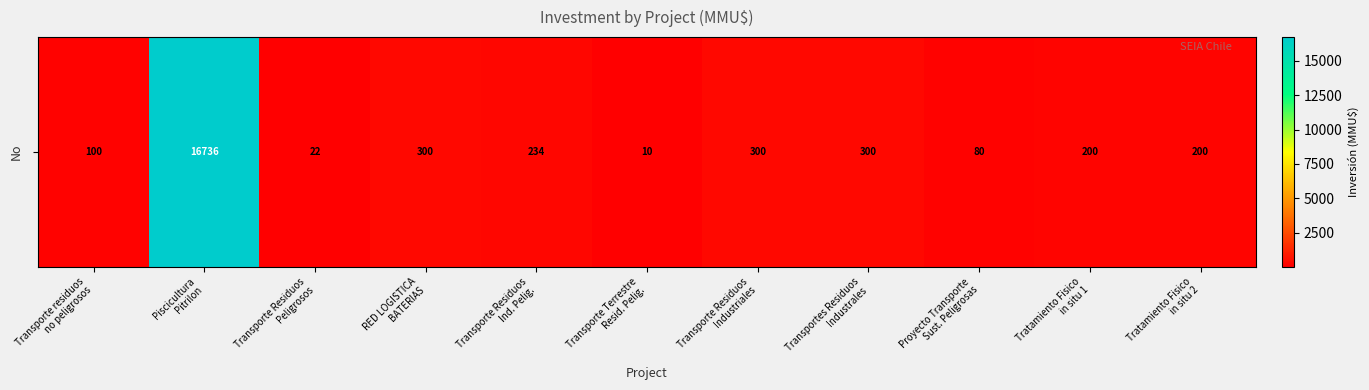

Which label corresponds to the largest value in the chart?

Piscicultura
Pitrilon